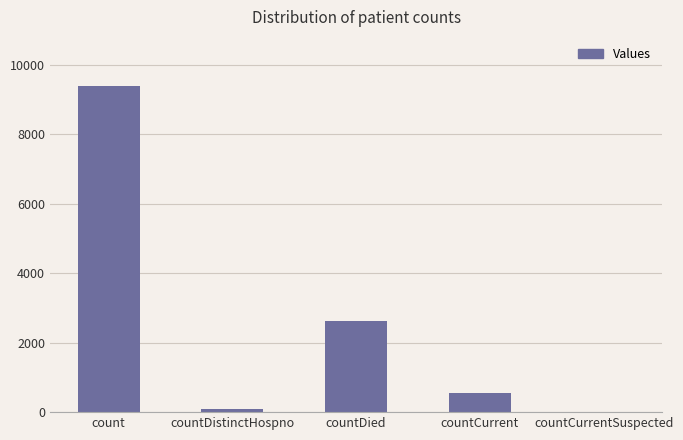

Reading left to right, what are all the values shown in this chart?

count=9396	countDistinctHospno=76	countDied=2632	countCurrent=542	countCurrentSuspected=0